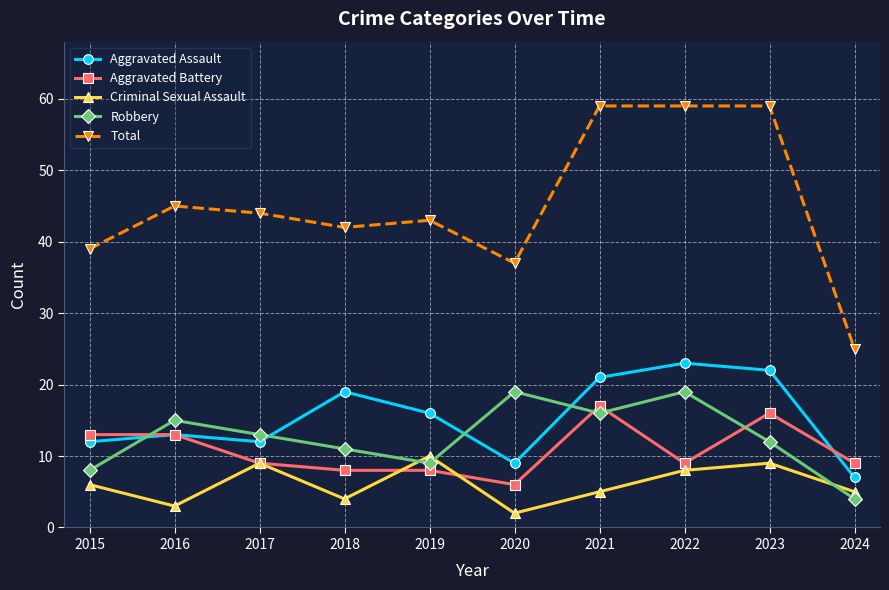

Is the value of Robbery at 2021 greater than the value of Aggravated Battery at 2020?

Yes